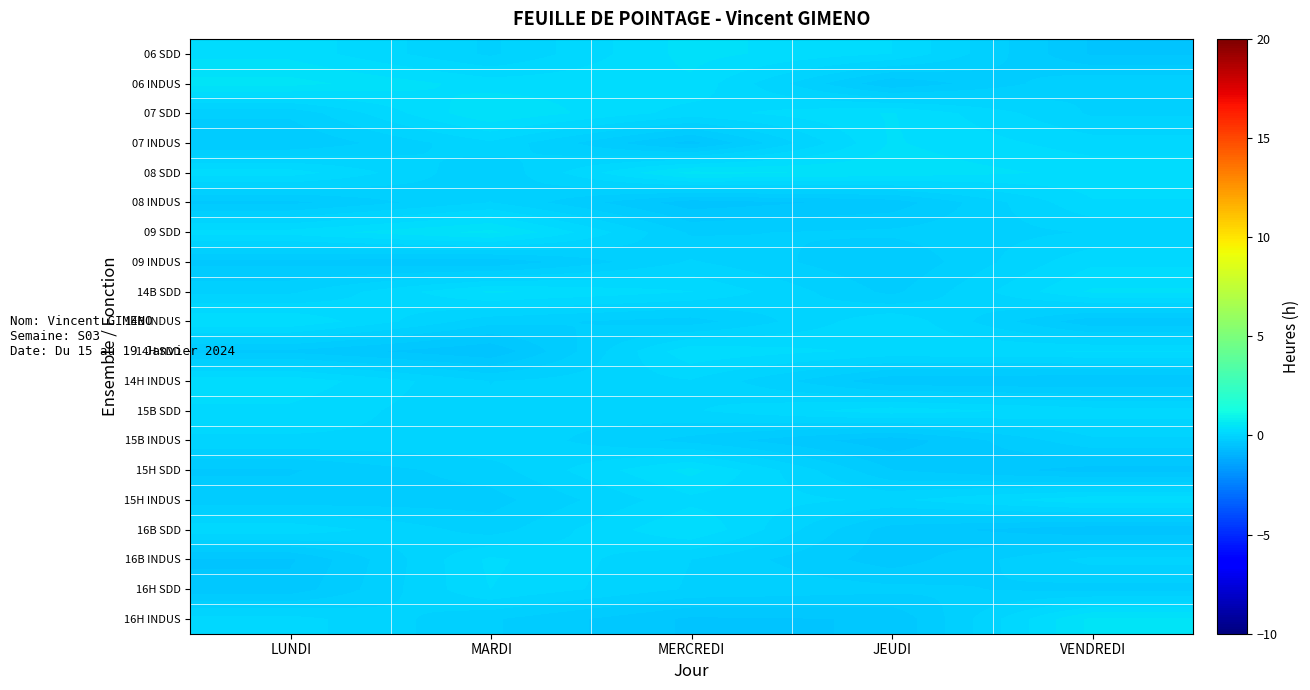

At which category is the sum across all series the highest?

MERCREDI